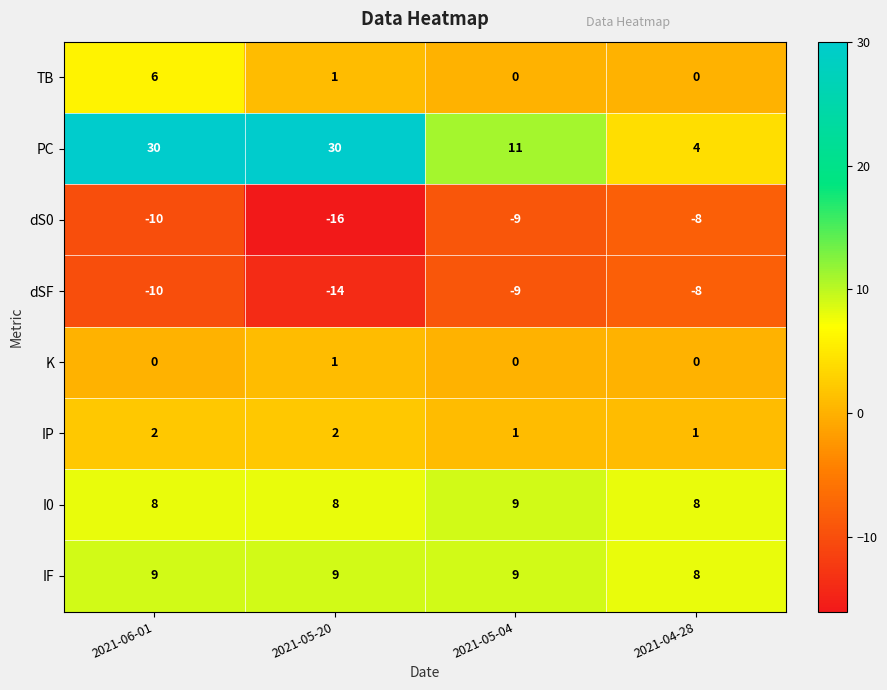

What is the sum of all dSF values?

-41